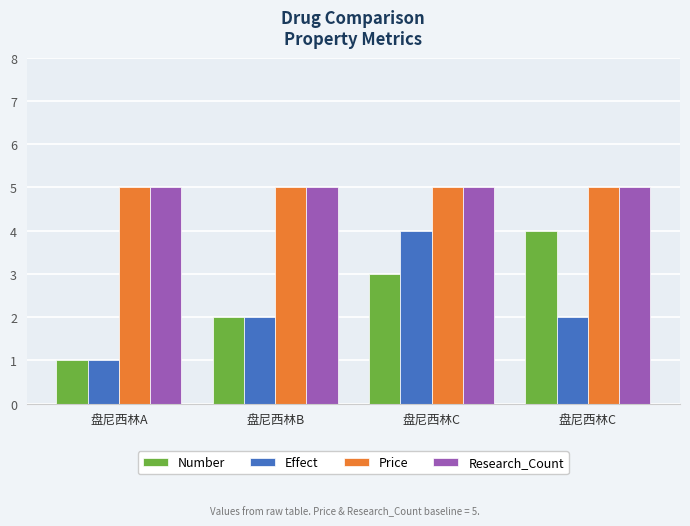

What is the value of the Effect bar at the 3rd from the left?

4